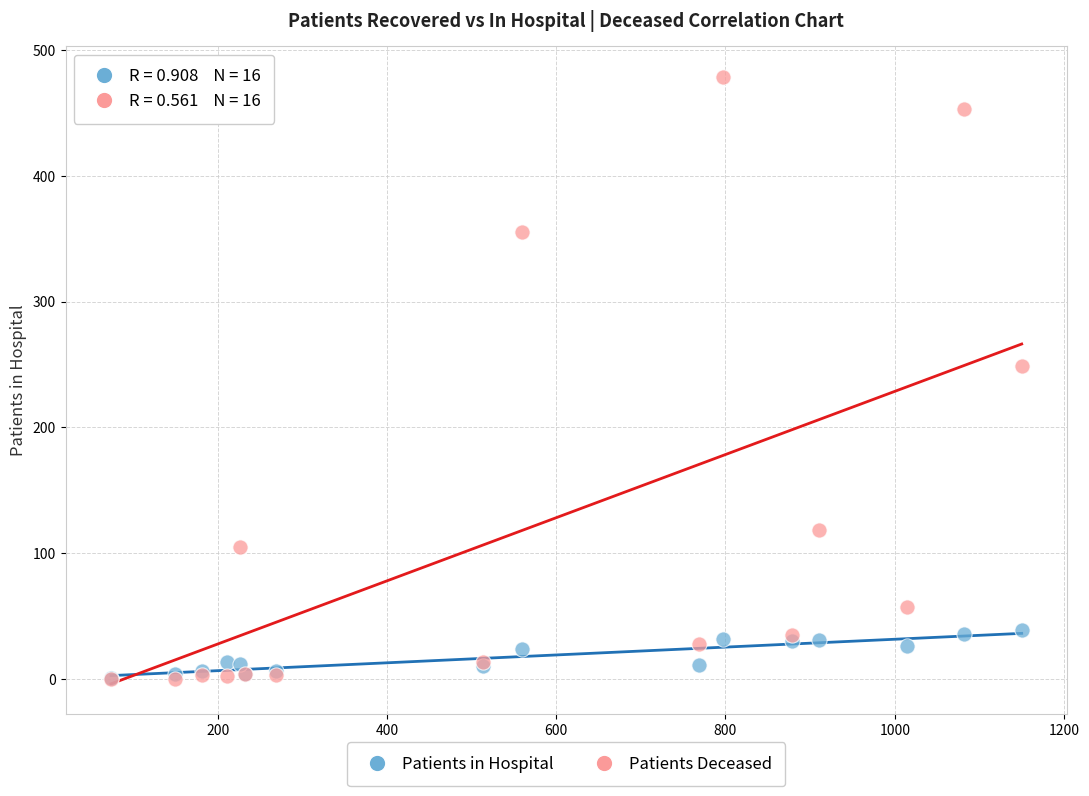

Which series contains the highest Y value?

Patients Deceased